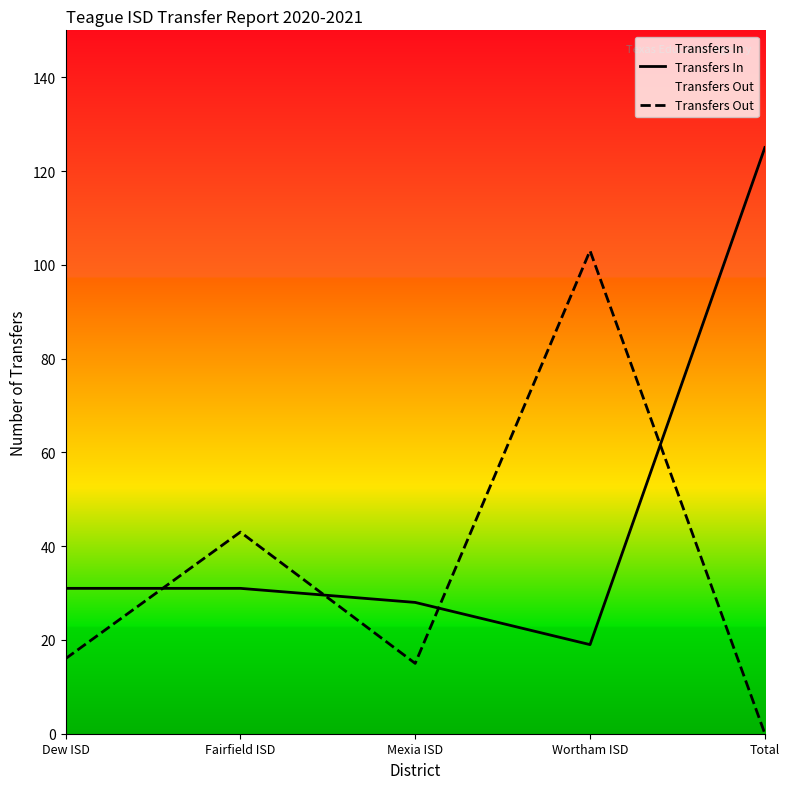

Which has a higher value, Fairfield ISD or Dew ISD?

Fairfield ISD